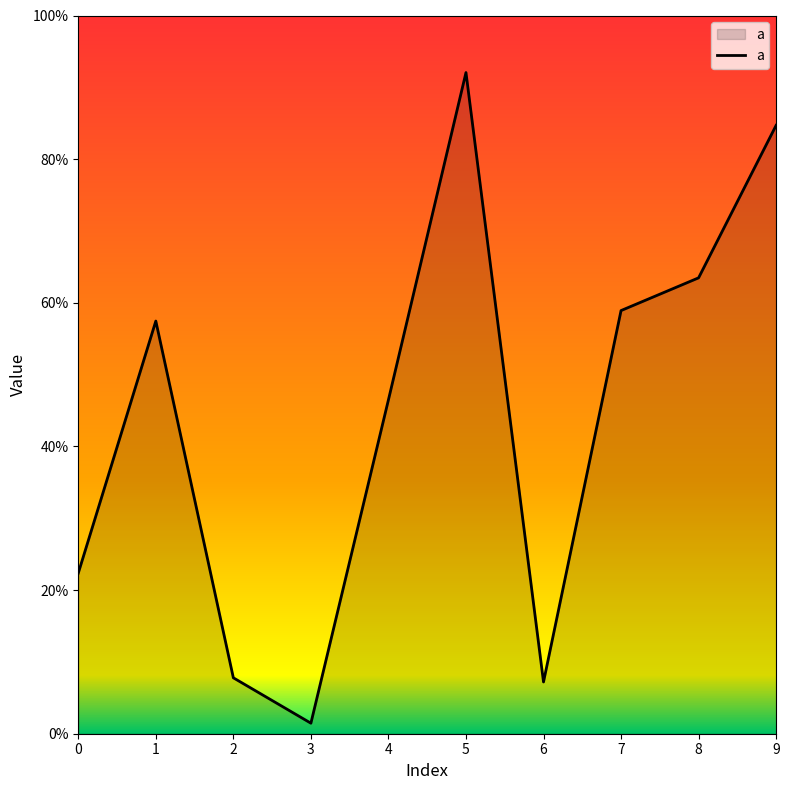

True or false: there are more than 2 points higher than both neighbors.

False